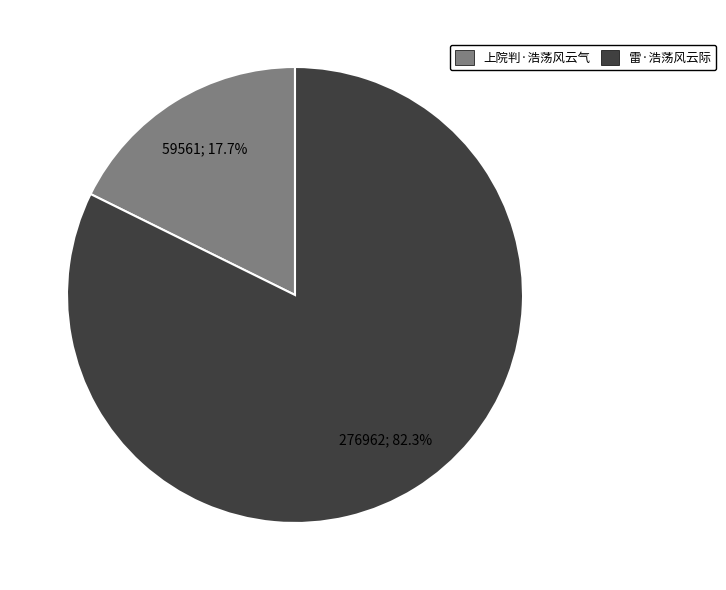

What percentage do 上院判·浩荡风云气 and 雷·浩荡风云际 together represent?

100.0%